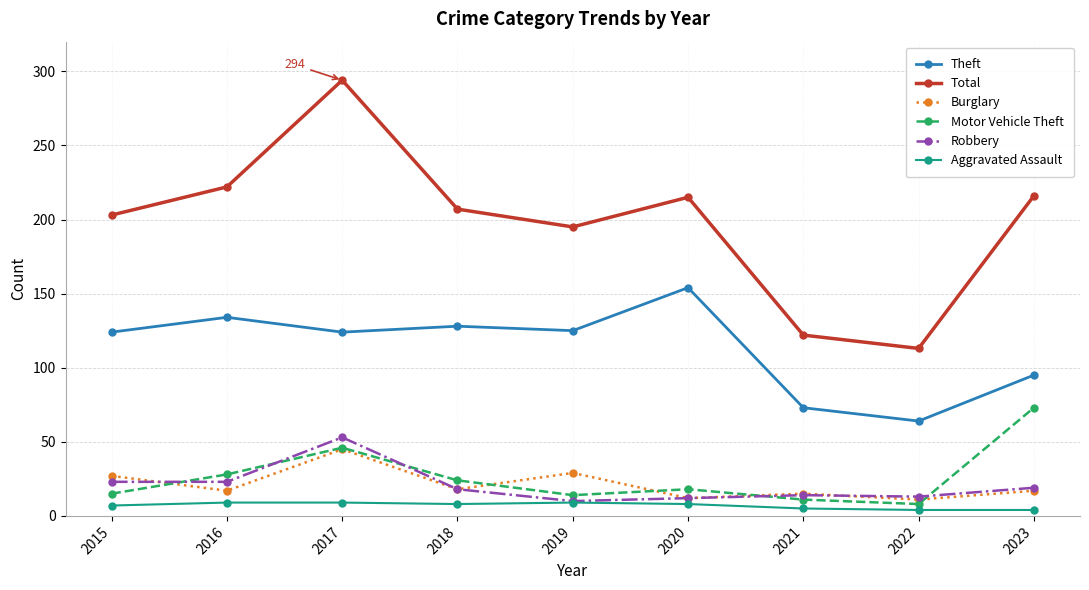

At how many categories does at least one series exceed 42?

9